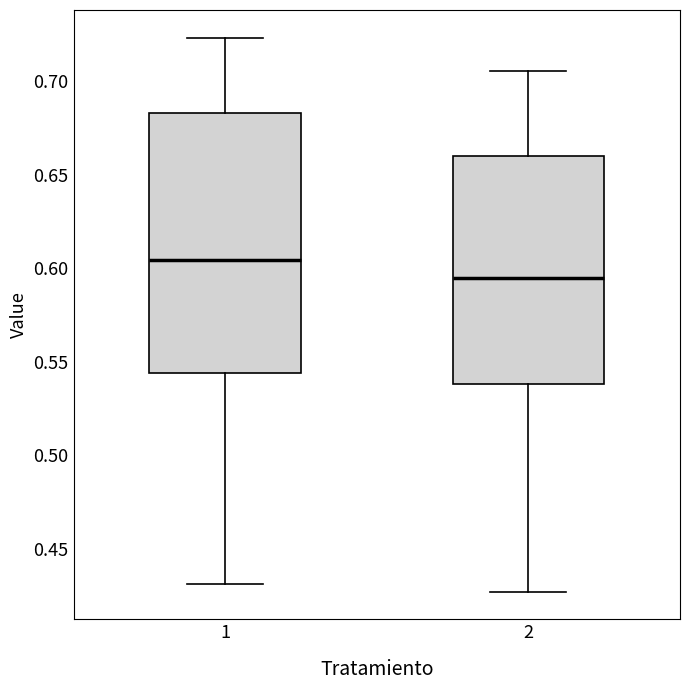

Which box's median line is the highest?

1